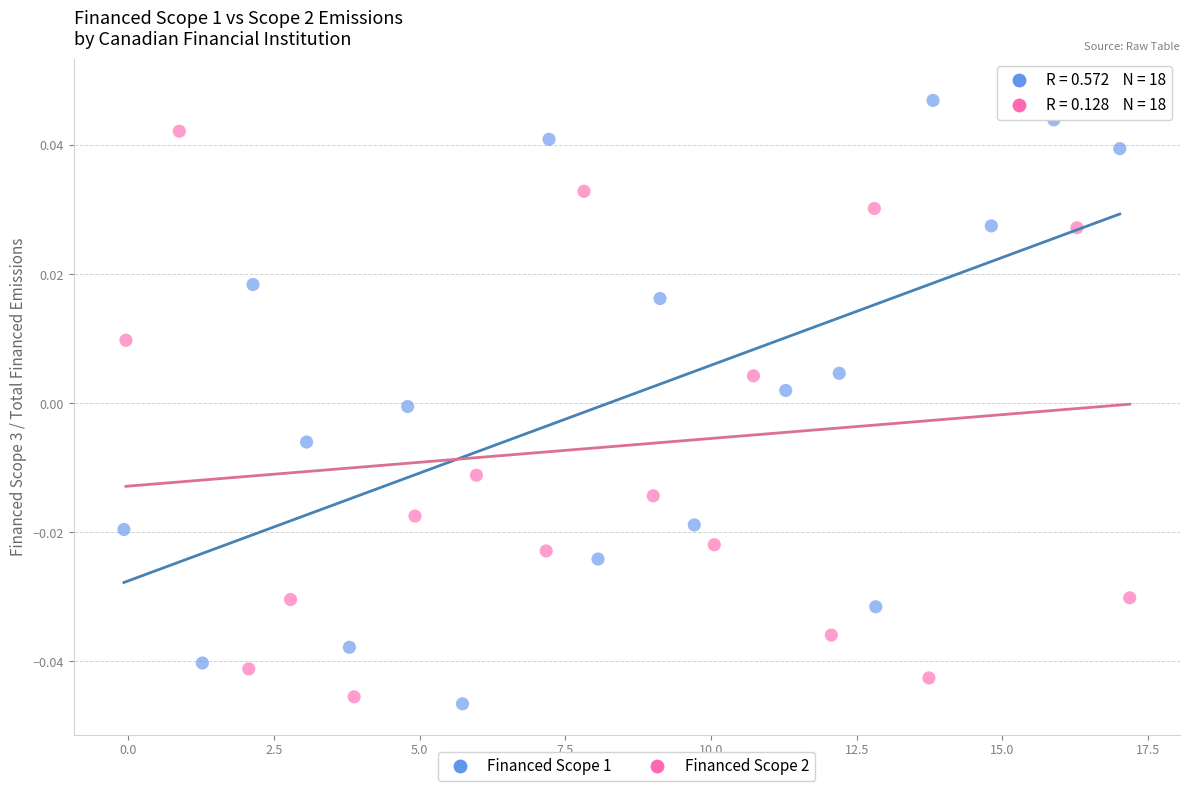

Which series contains the lowest Y value?

Financed Scope 1